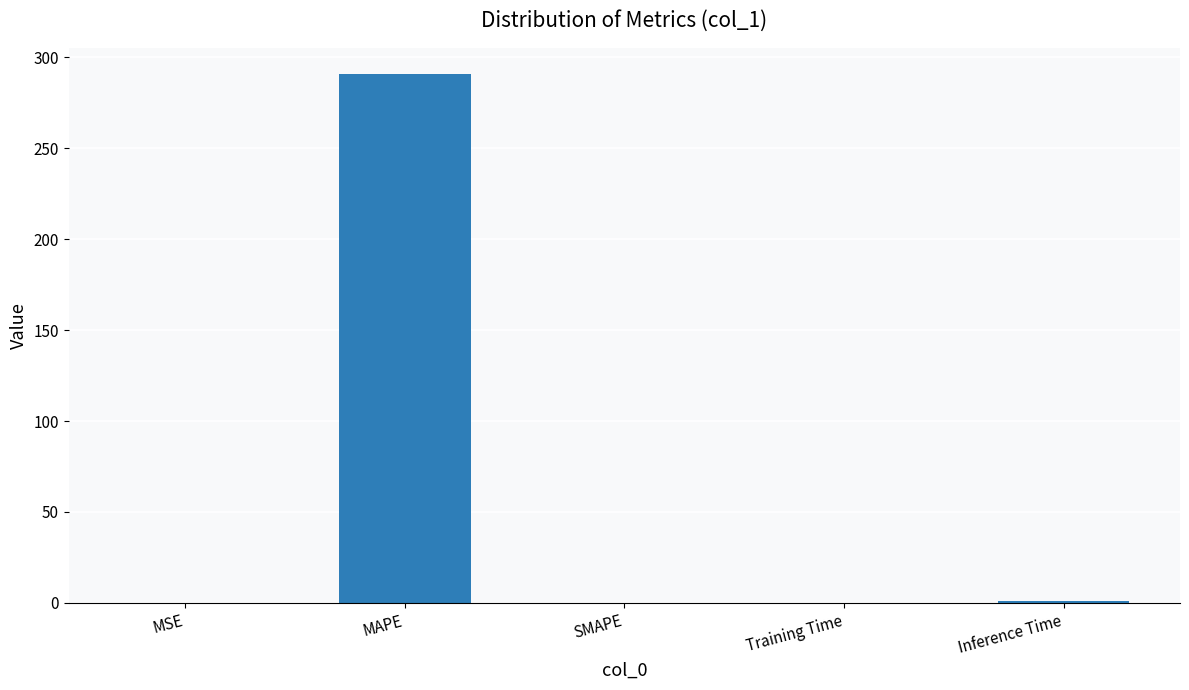

The chart shows a value of 0.0 at SMAPE. True or false?

True